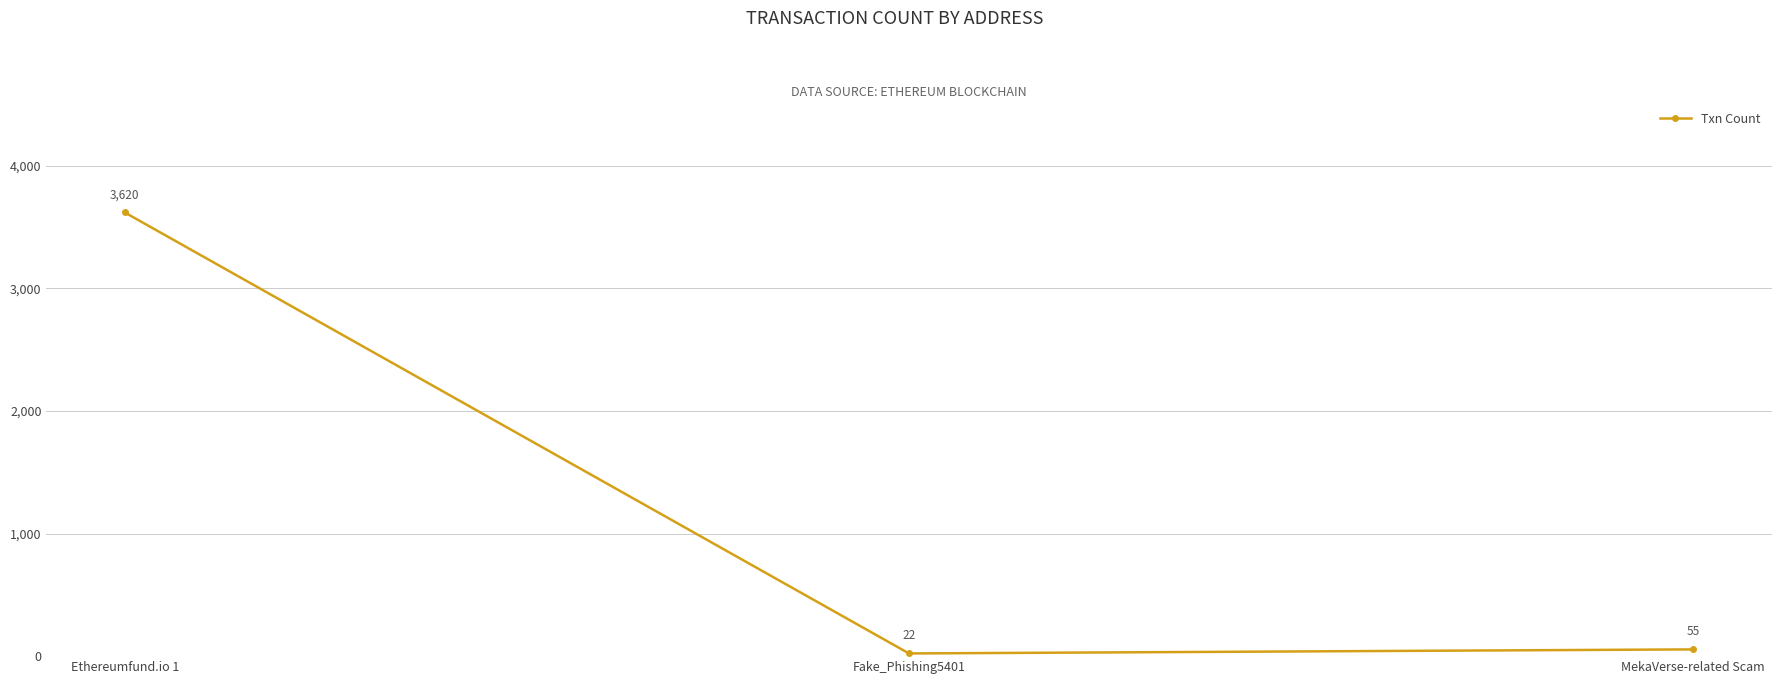

What position from the right is MekaVerse-related Scam?

1